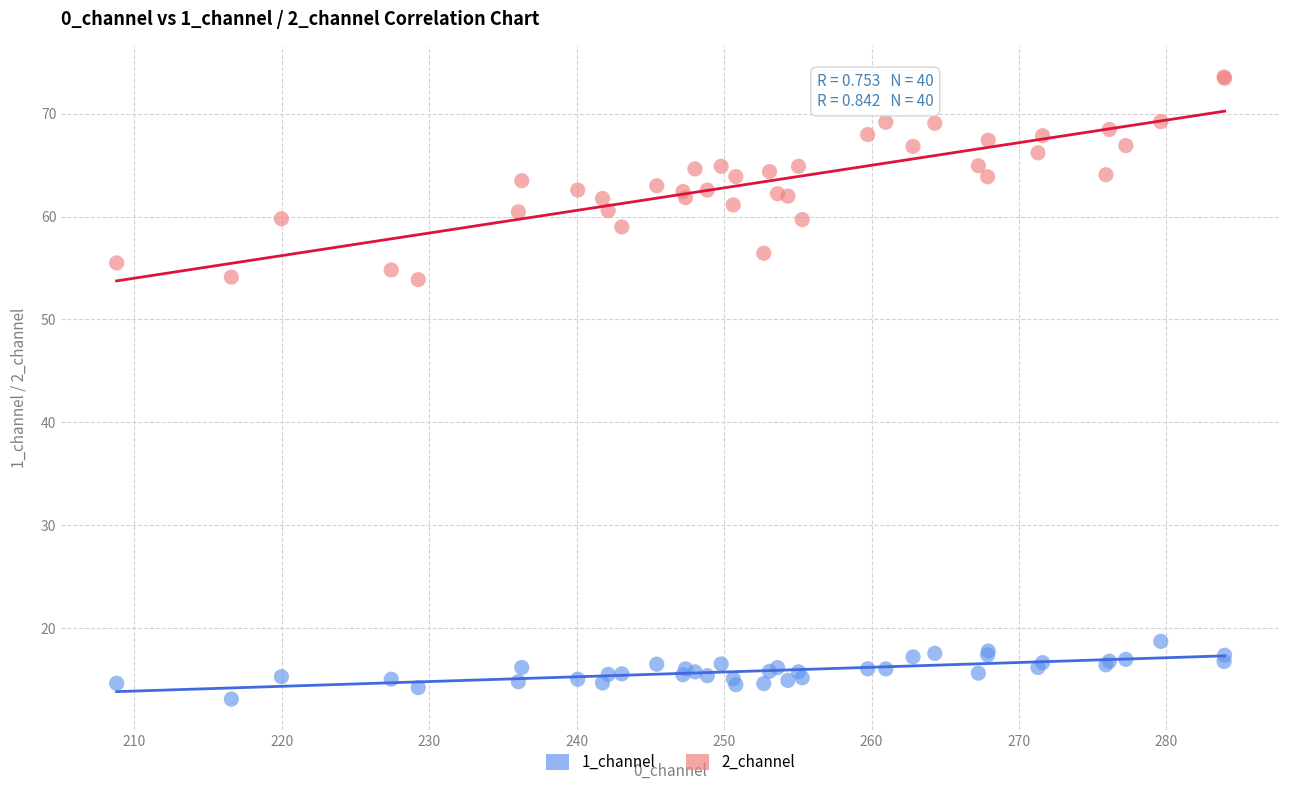

Which series reaches the minimum Y coordinate?

1_channel